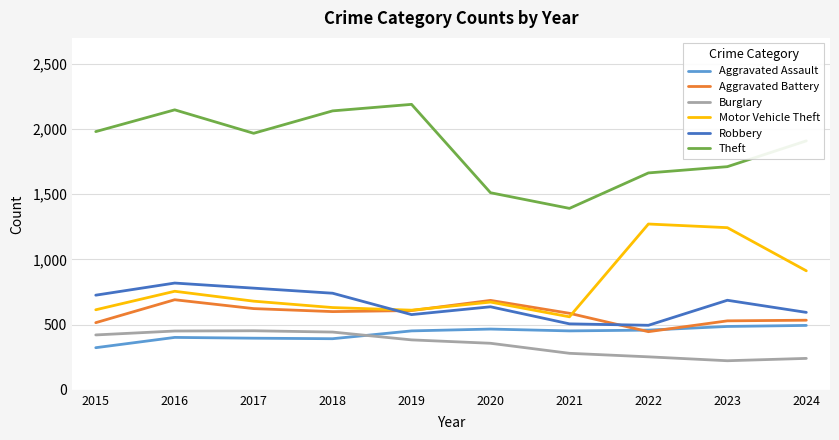

Does the chart display data point markers on the line(s)?

Yes